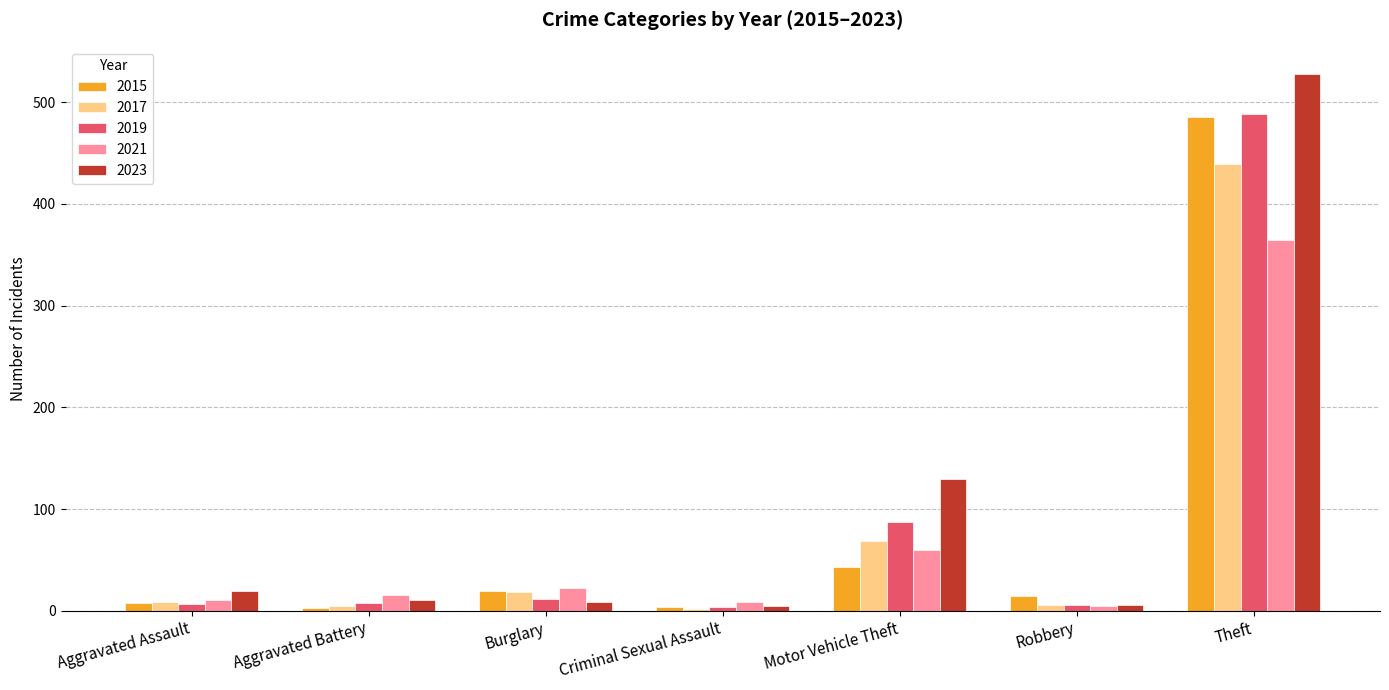

Which series has the largest range (max minus min)?

2023